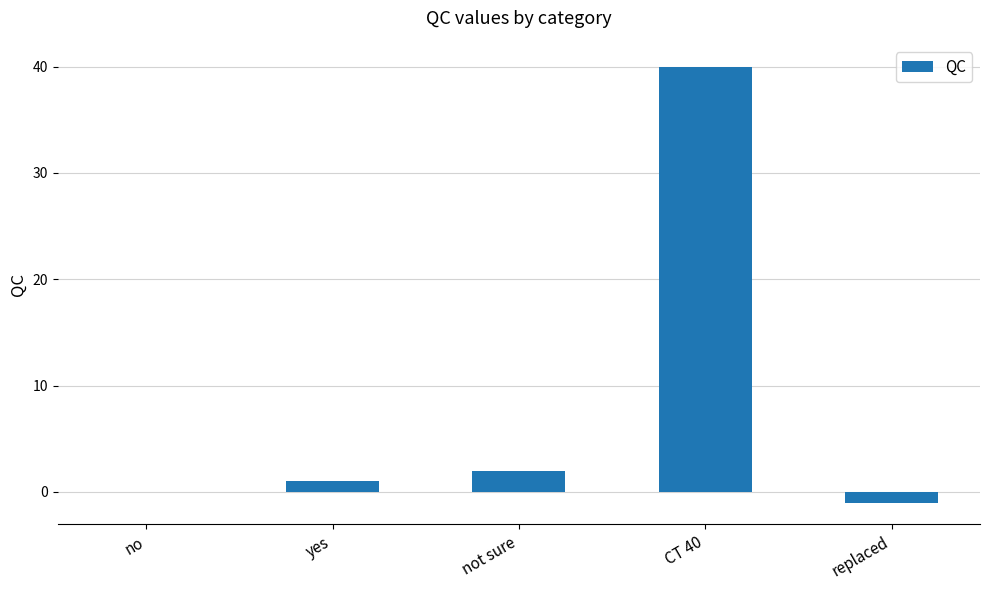

What is the change in value from not sure to replaced?

-3